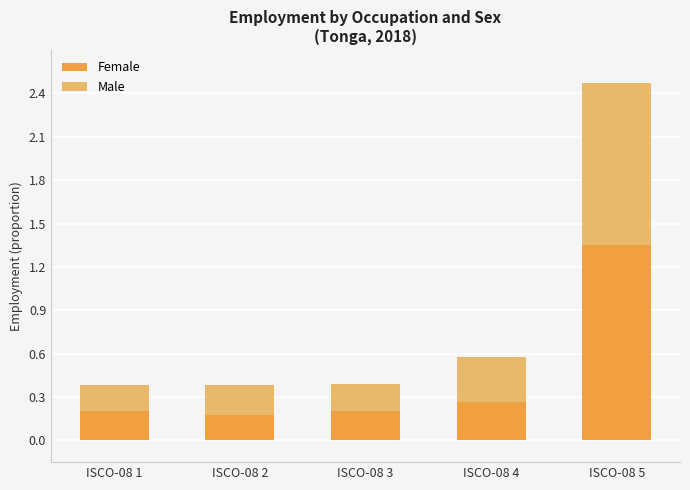

How many Female values are between 0 and 1?

4